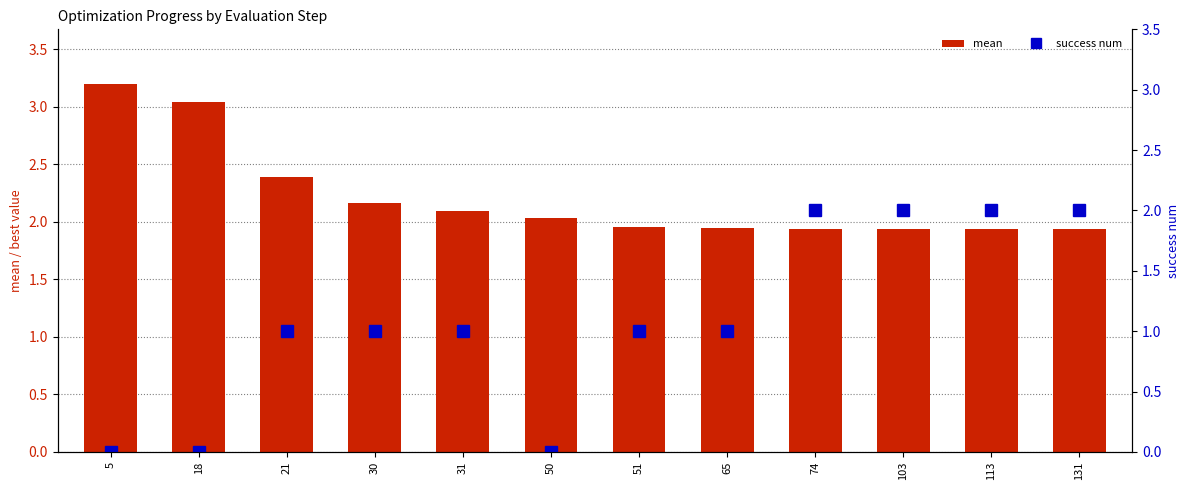

What is the maximum value for success num?

2.0